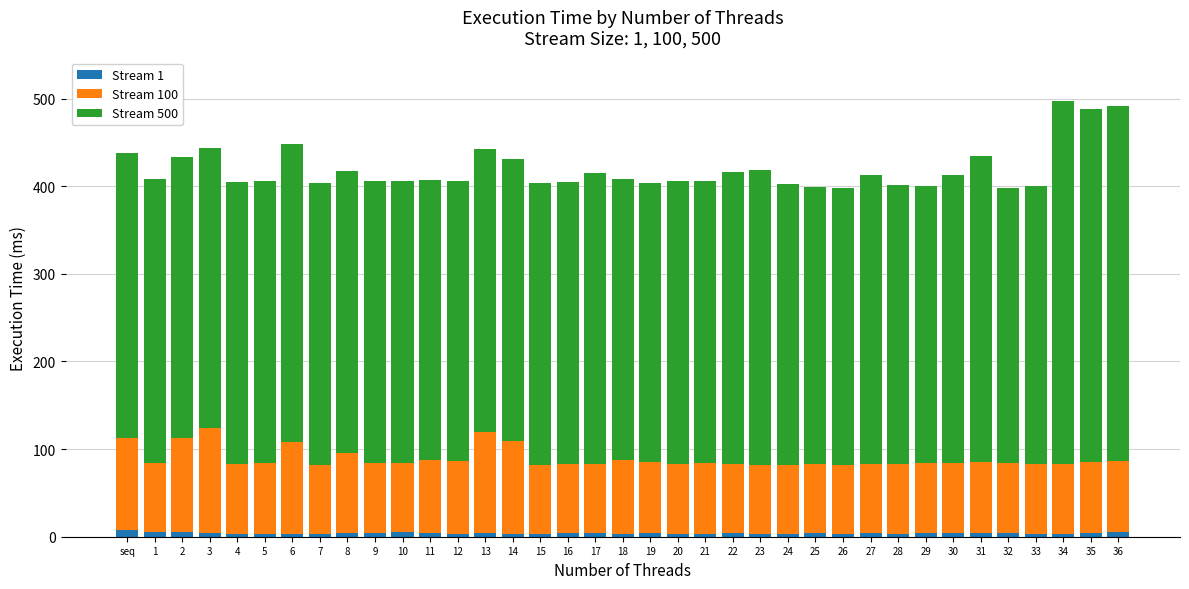

What is the sum of all Stream 1 values?

140